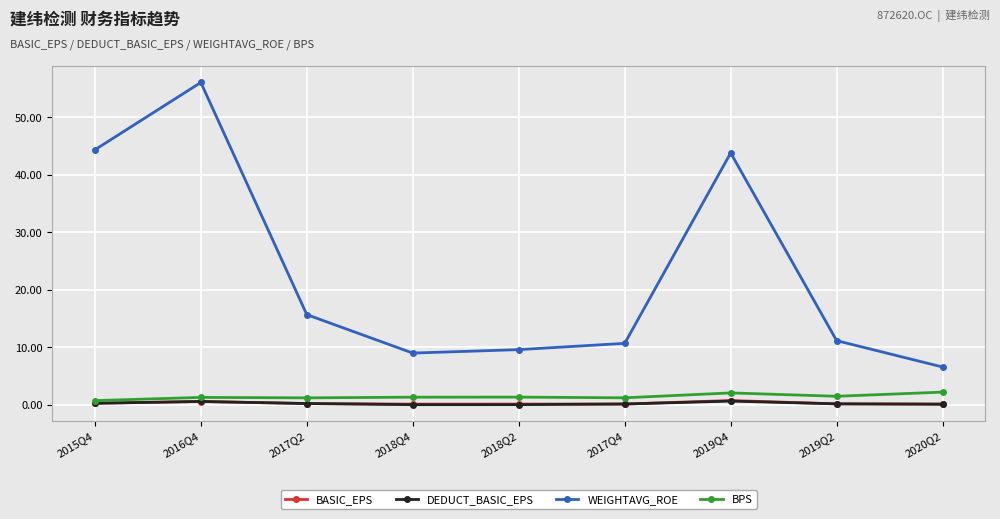

Count the number of categories in the chart.

9